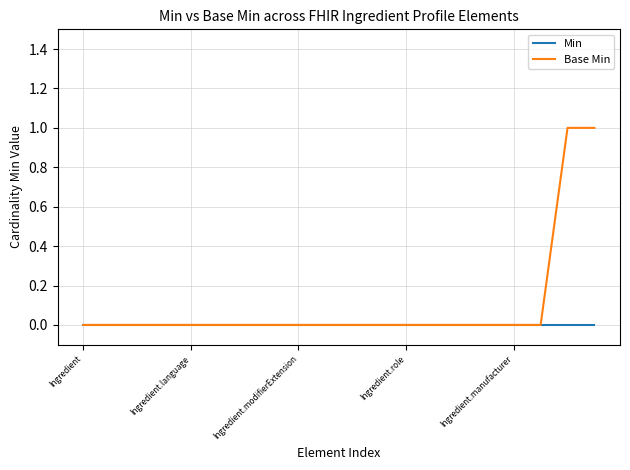

List the series in order of their overall mean, highest first.

Base Min, Min